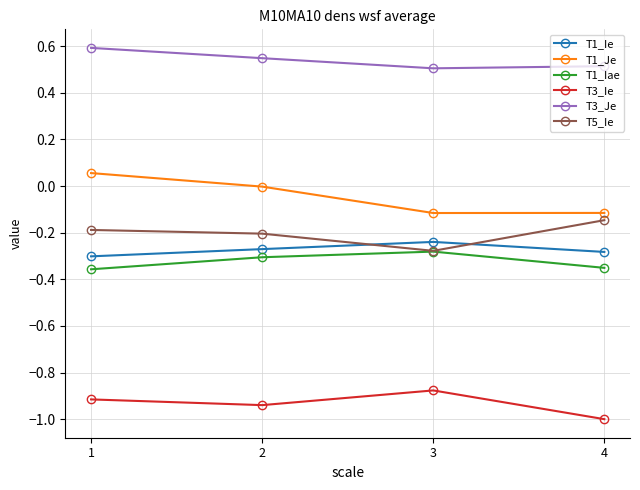

What are all the series names shown in the legend?

T1_Ie, T1_Je, T1_Iae, T3_Ie, T3_Je, T5_Ie